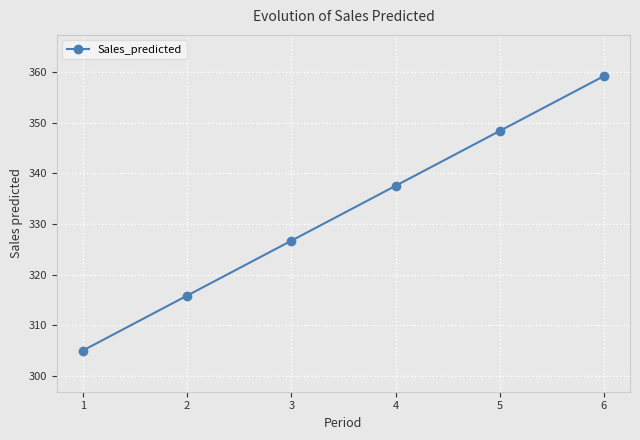

What is the ratio of the value at 2 to the value at 5?

0.9